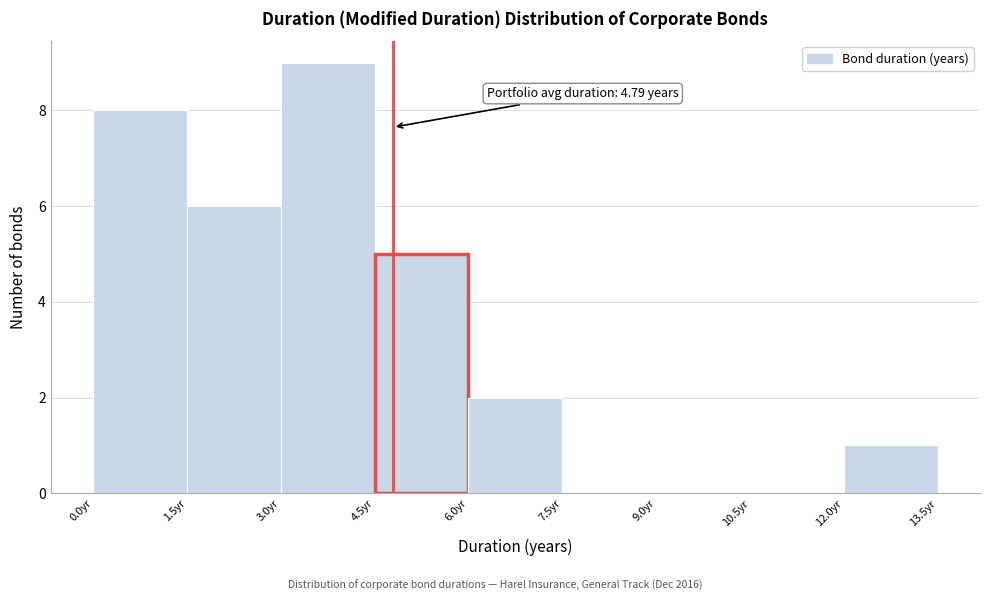

Over which range of the x-axis is the bar tallest?

3.0 to 4.5